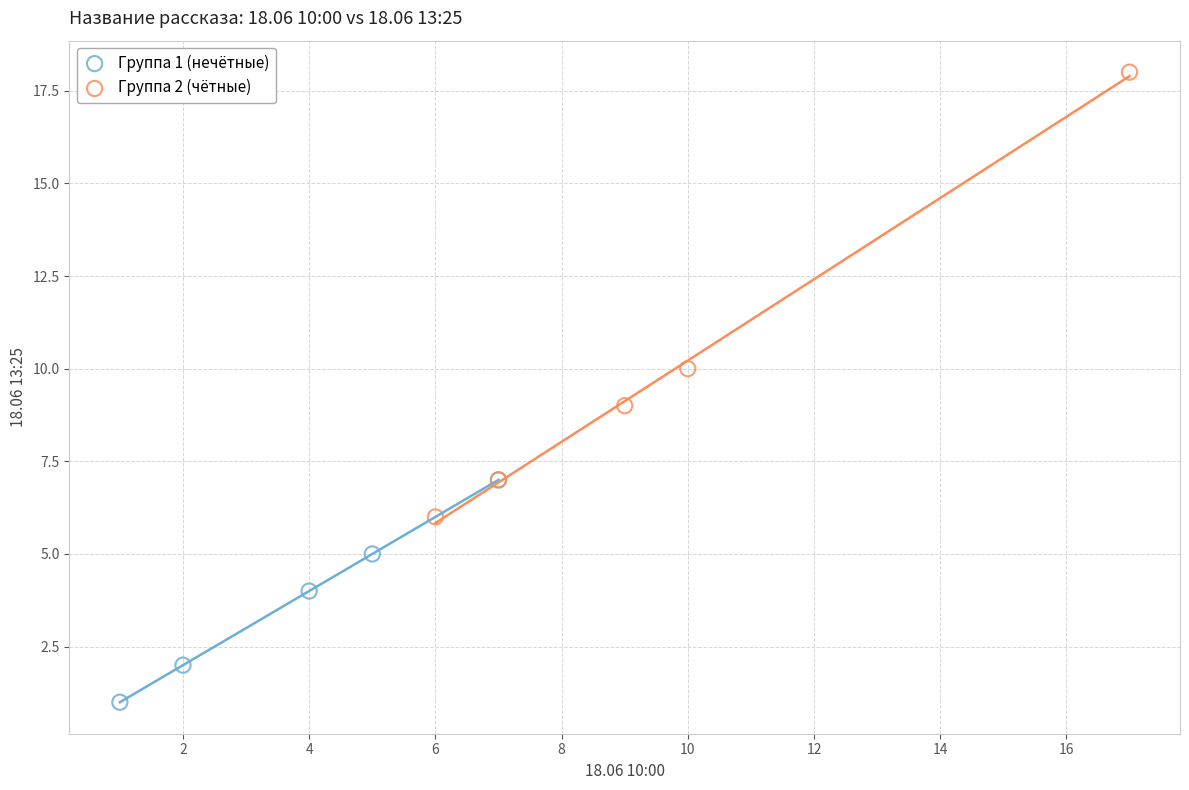

Which series contains the lowest Y value?

Группа 1 (нечётные)